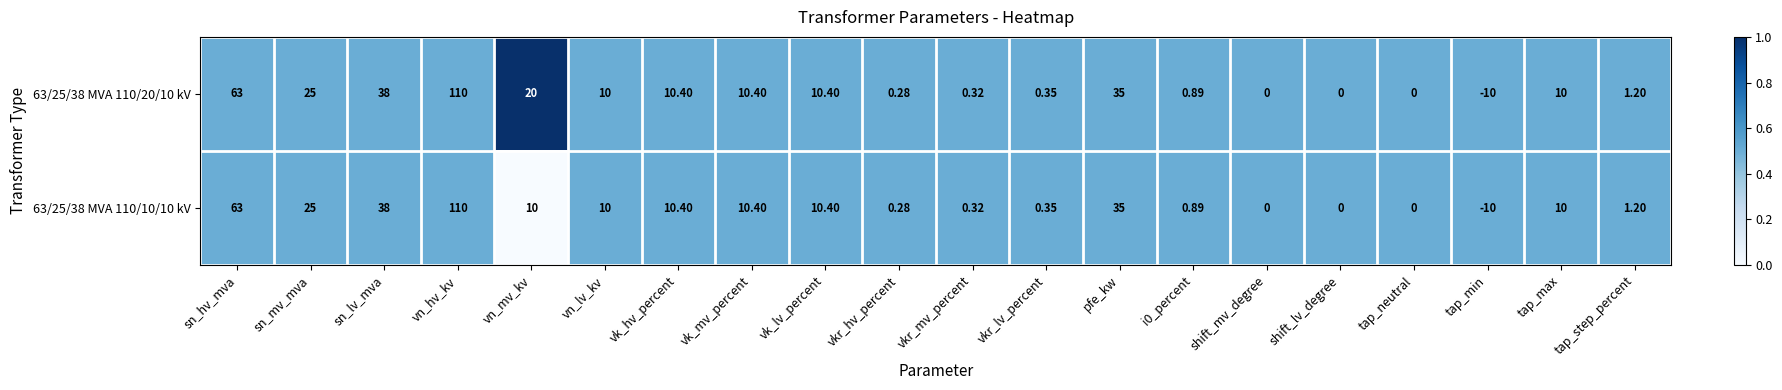

Which category has the lowest value in the 63/25/38 MVA 110/20/10 kV series?

tap_min